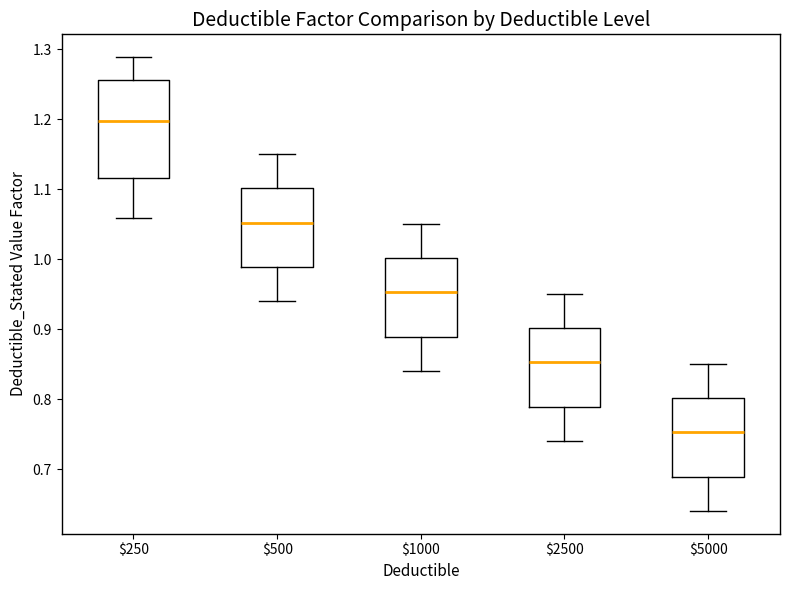

Comparing the boxes themselves (not the whiskers), which one is the tallest?

$250